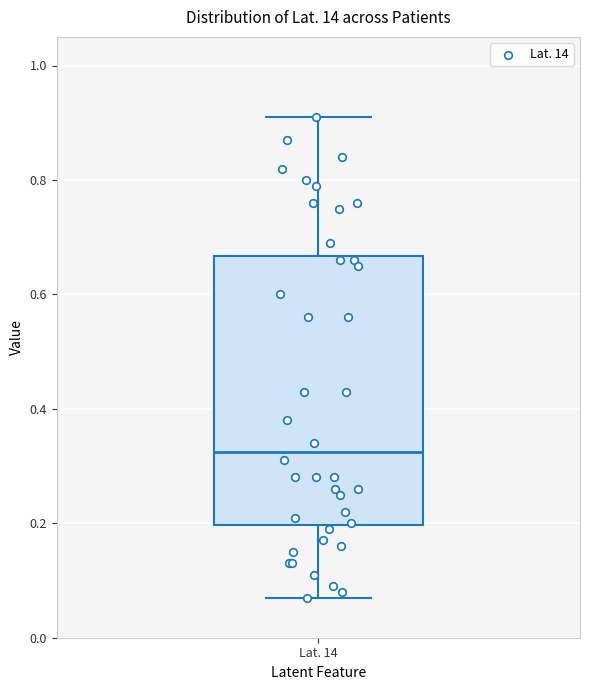

Read this box plot against the y-axis: the position of the median line, the range covered by the box, and the ends of both whiskers. The values are not printed on the chart, so give them approximately, as read against the axis.

median 0.32, box 0.20 to 0.66, whiskers 0.08 to 0.92